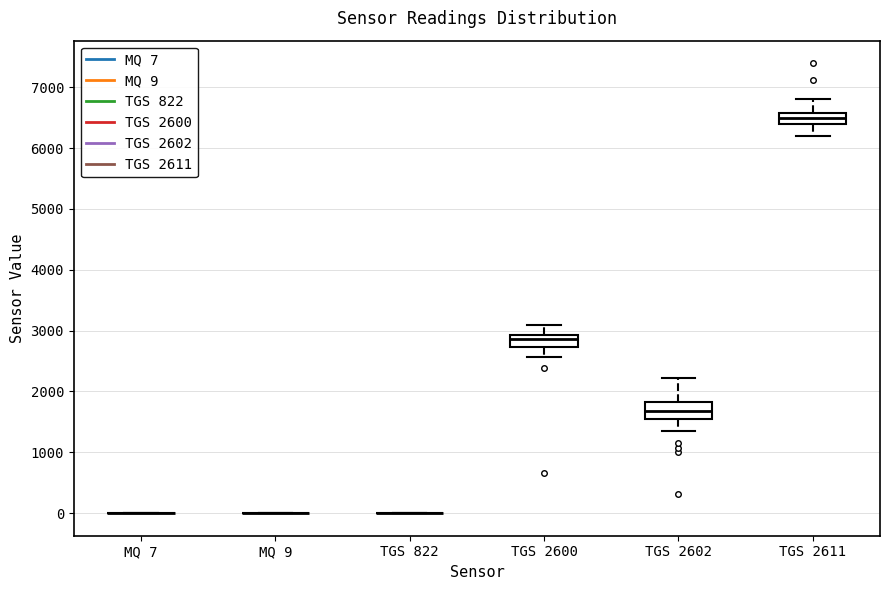

Reading left to right, transcribe this box plot: for each box, give where its median line is, the range the box spans, and where its two whiskers end, as read against the y-axis. The values are not printed on the chart, so give them approximately, as read against the axis.

MQ 7: box collapsed to a line at 0, whiskers 0 to 0
MQ 9: box collapsed to a line at 0, whiskers 0 to 0
TGS 822: box collapsed to a line at 0, whiskers 0 to 0
TGS 2600: median 2900 (just below the box's upper edge), box 2700 to 2900, whiskers 2600 to 3100
TGS 2602: median 1700, box 1600 to 1800, whiskers 1300 to 2200
TGS 2611: median 6500, box 6400 to 6600, whiskers 6200 to 6800